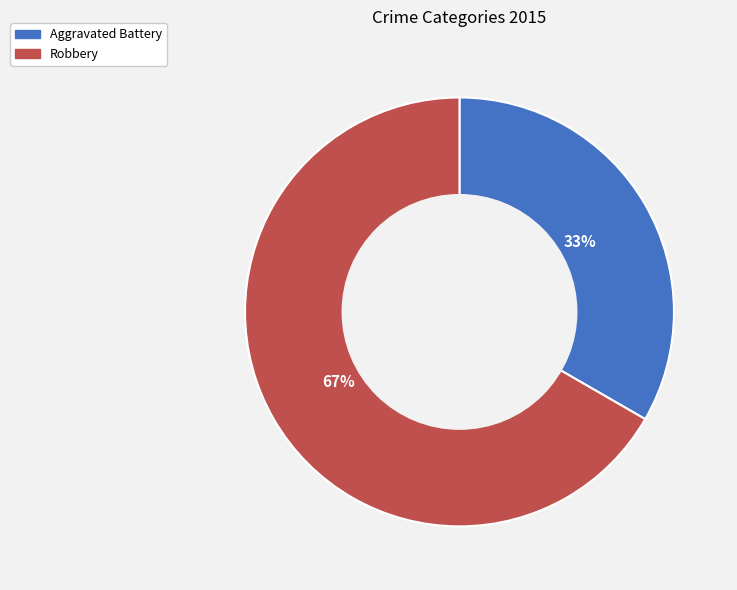

Which slice is the largest?

Robbery